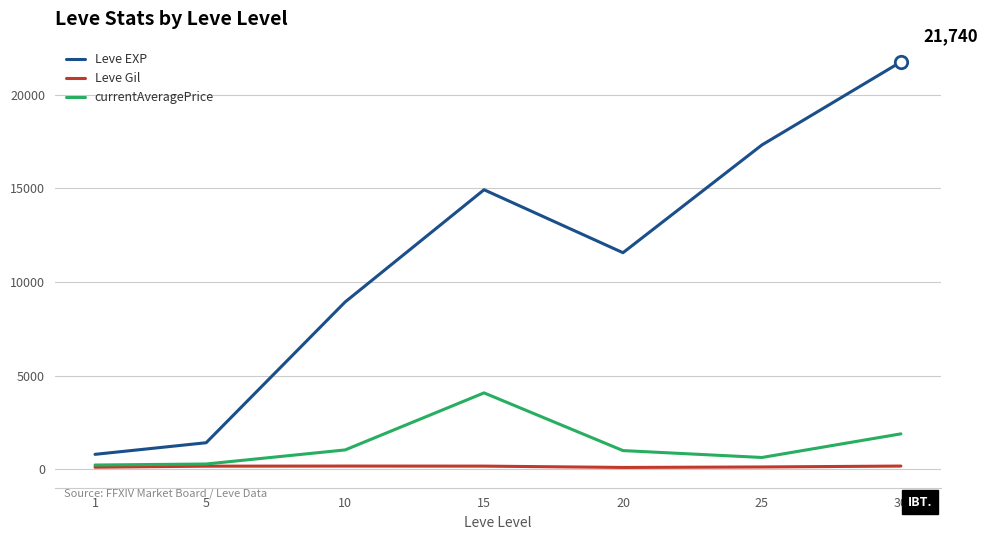

Which series has the largest total across all categories?

Leve EXP